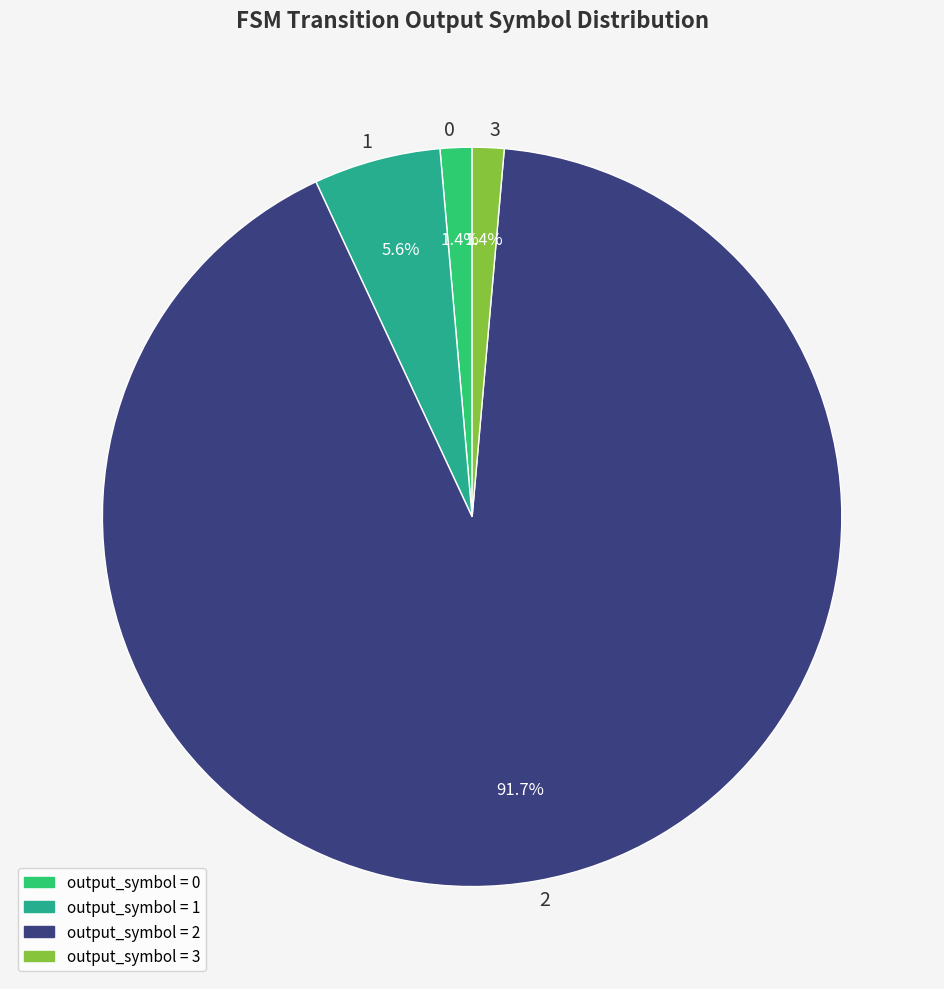

Is the sum of 0 and 2 greater than half?

Yes